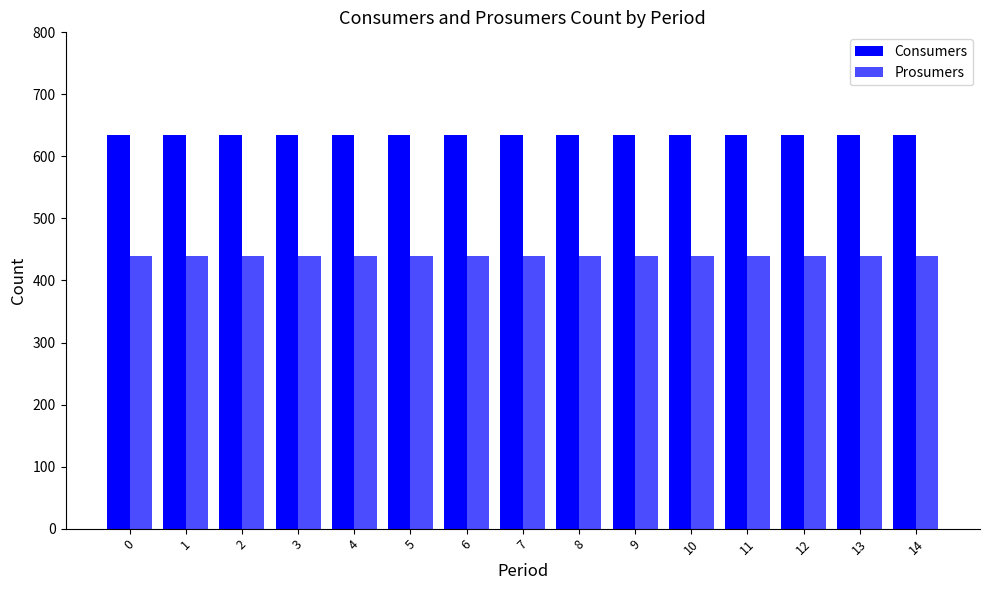

How many series are shown in this chart?

2